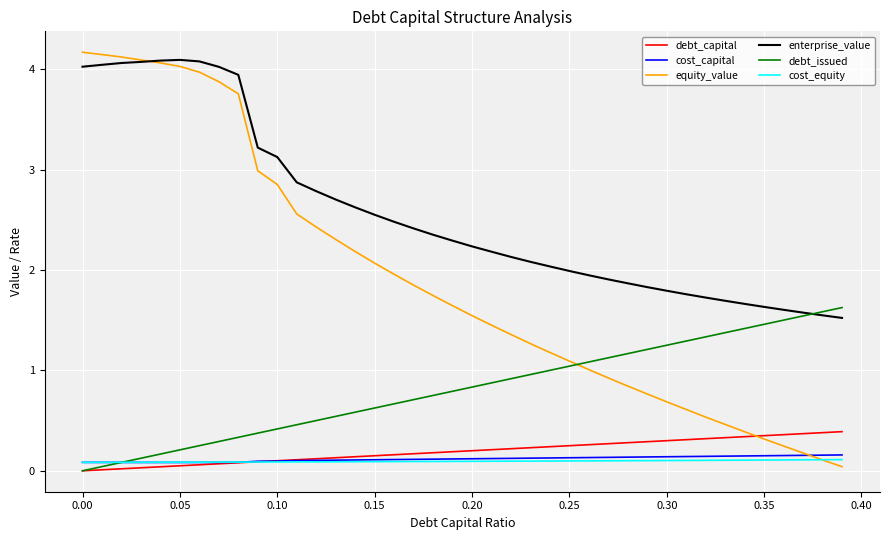

What is the greatest value displayed?

4.2